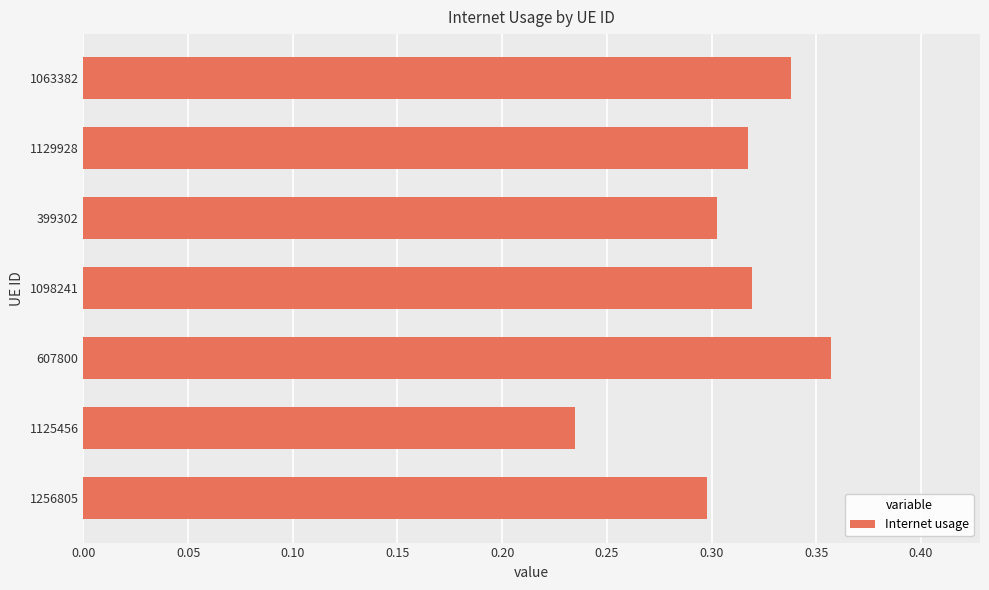

What is the sum of the values at 607800 and 1256805?

0.7